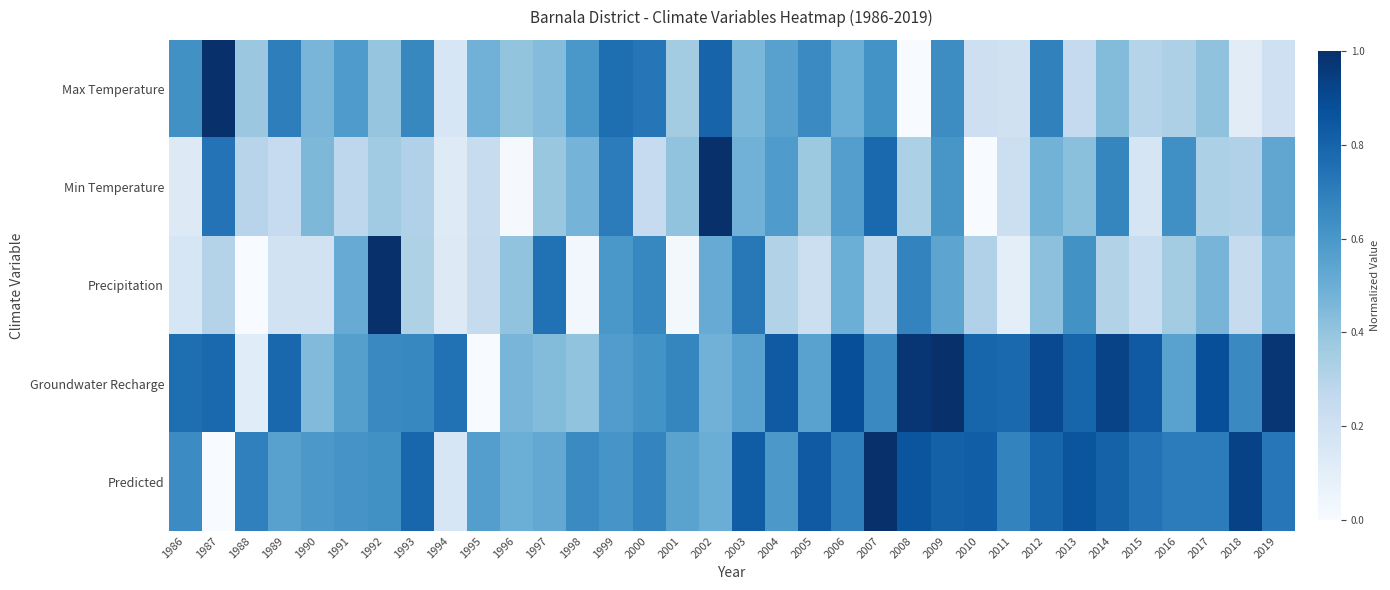

Count the number of data series in this chart.

5